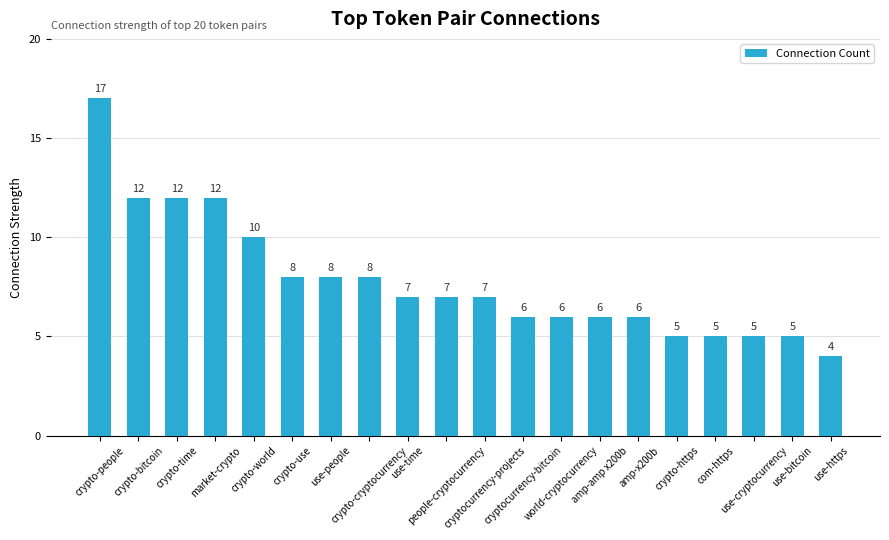

What is the difference between the maximum and minimum values?

13